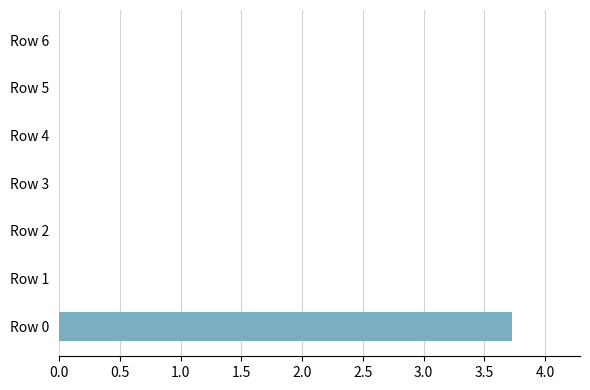

Is it true that the value at Row 6 is 0.0?

True